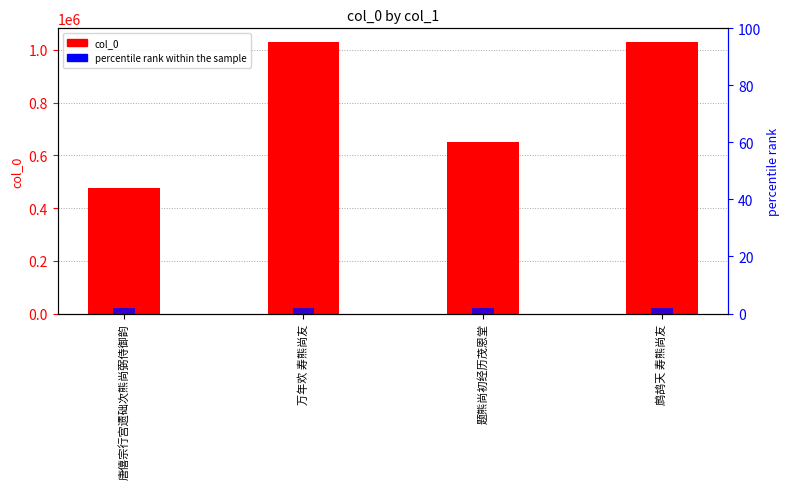

What is the label of the 4th bar from the right?

唐僖宗行宫遗础次熊尚弼侍御韵